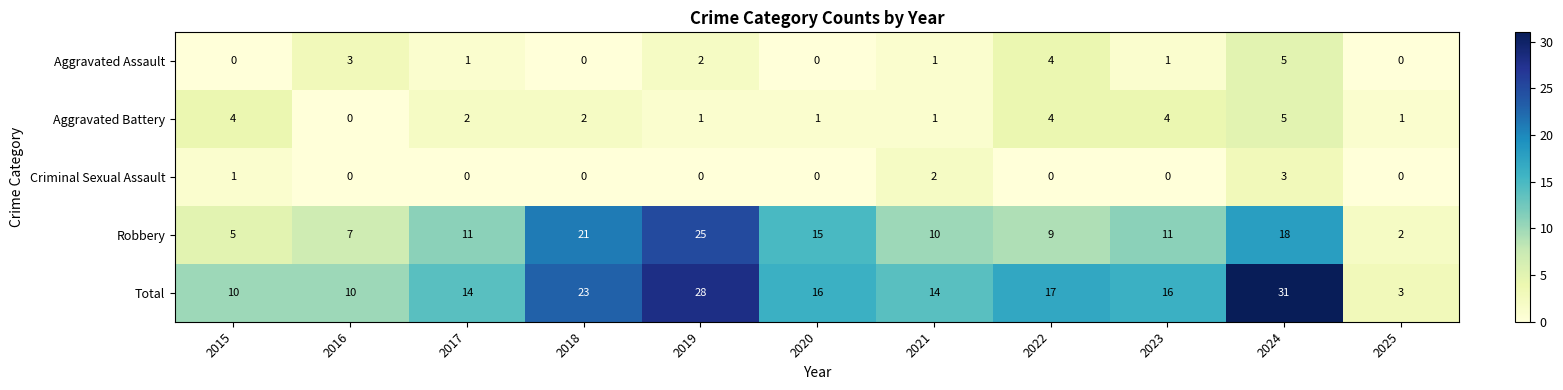

The Criminal Sexual Assault series shows 0 at 2025. True or false?

True